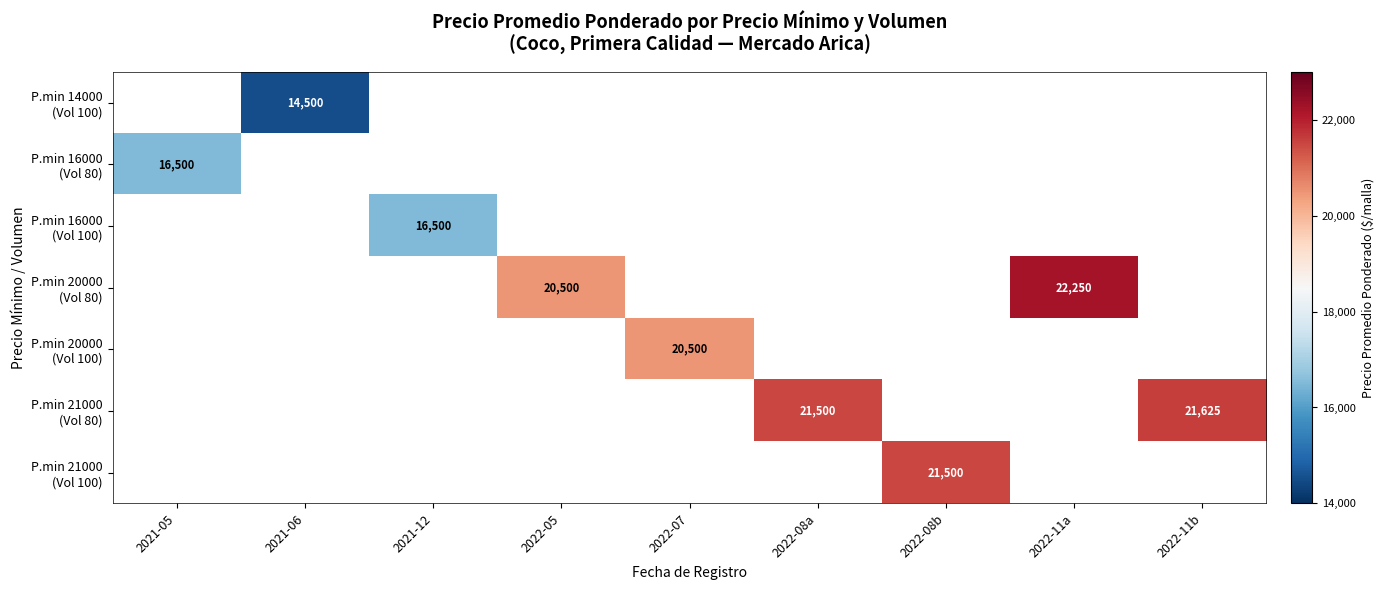

What is the minimum value shown in the chart?

14500.0